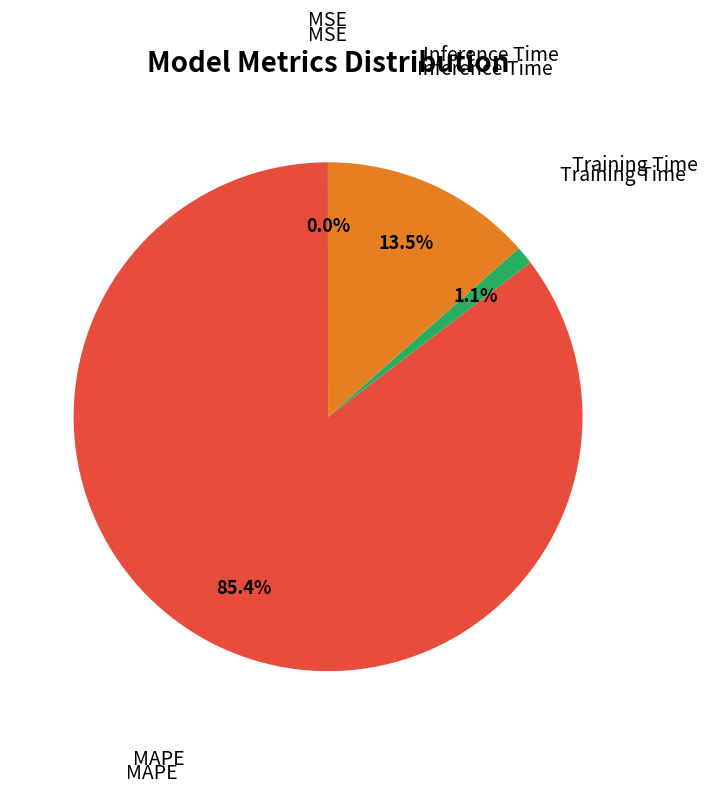

Is there any slice that represents more than half of the pie?

Yes